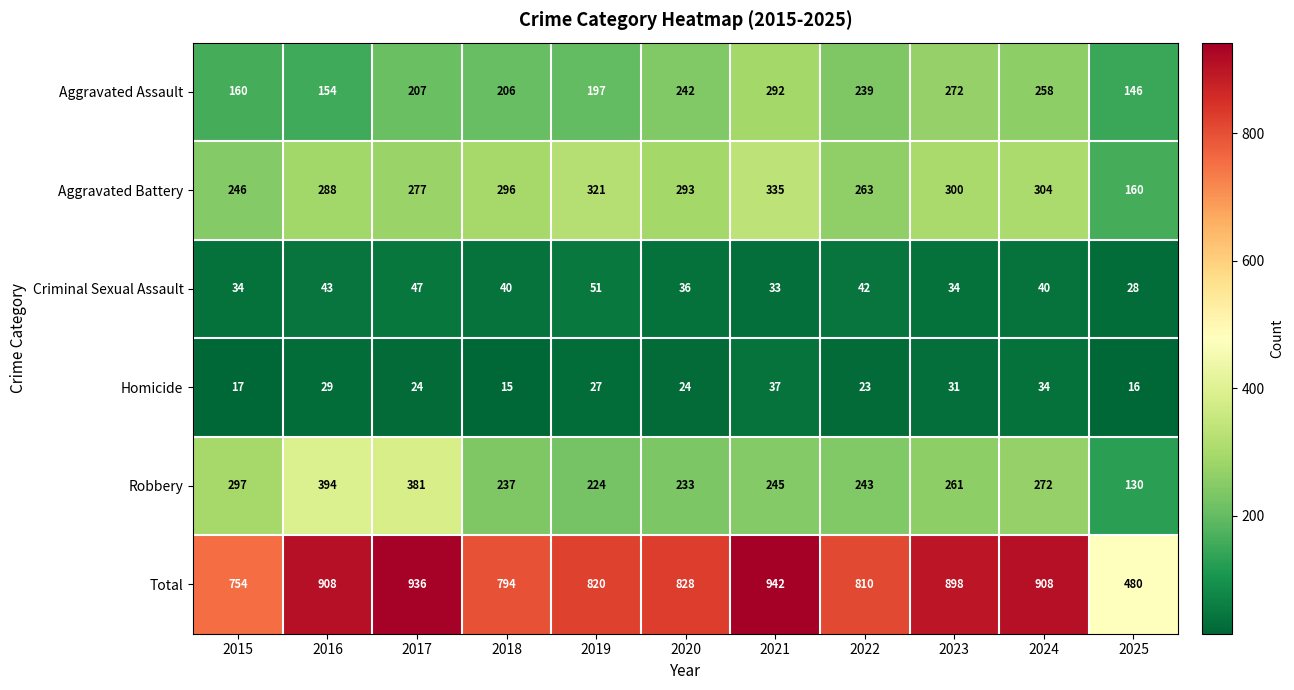

Is it true that Aggravated Assault equals 154 at 2016?

True